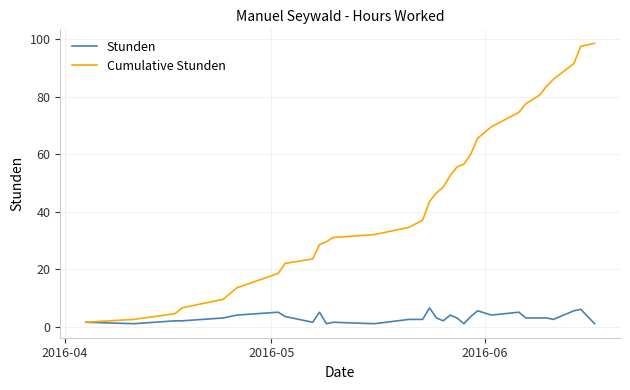

What is the difference between the maximum and minimum values in the Stunden series?

5.5